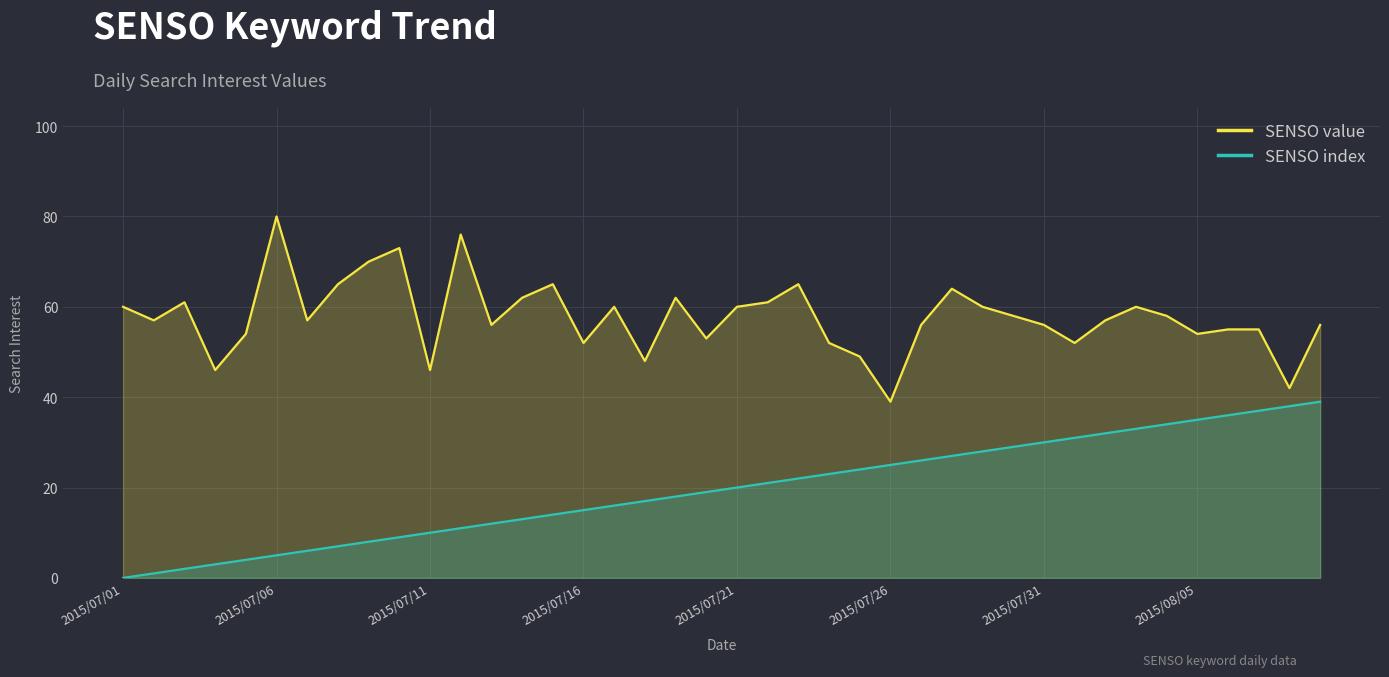

Rank the series by their average value, from lowest to highest.

SENSO index, SENSO value